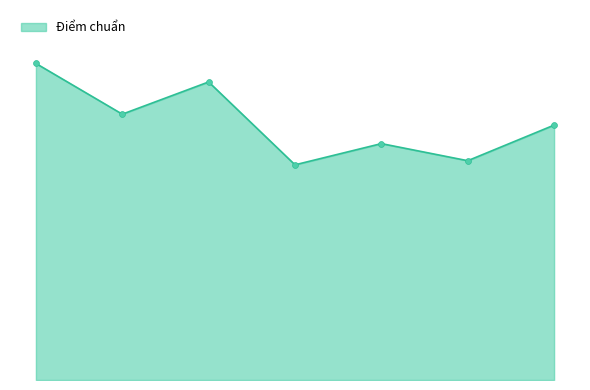

Is this an area chart (filled region under the line)?

Yes